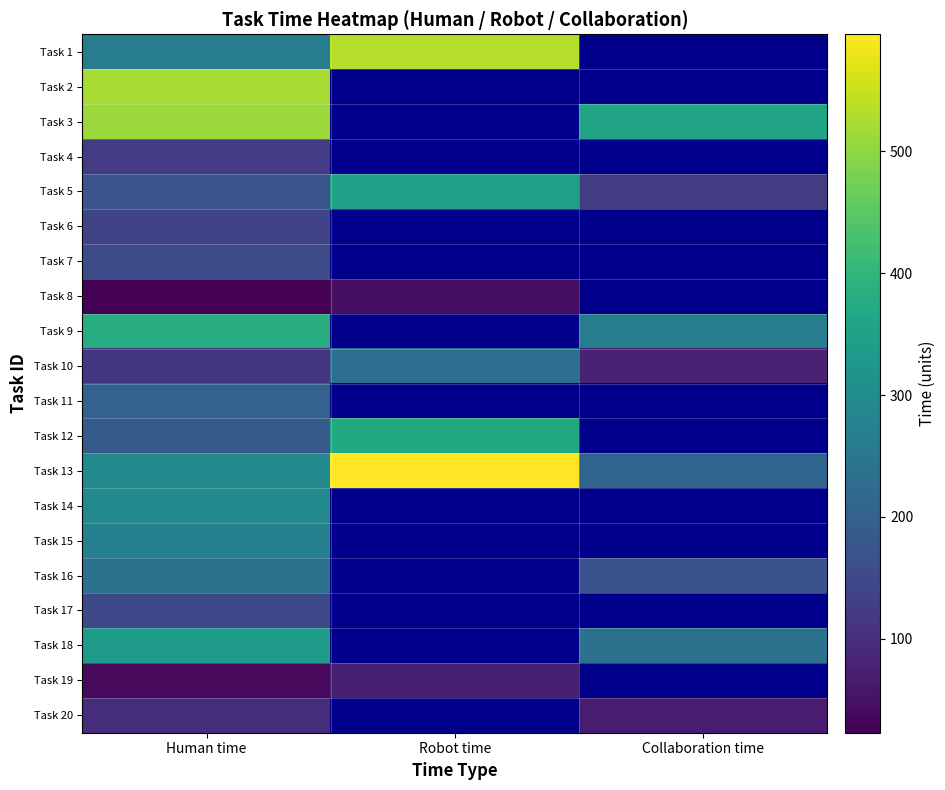

Which series has the largest total across all categories?

Task 13